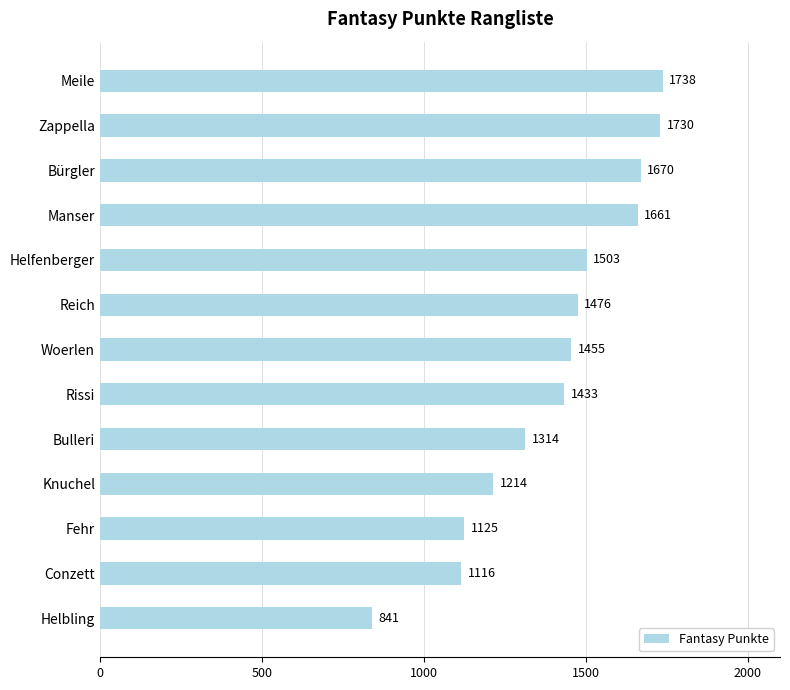

True or false: the data shows 1730 at Zappella.

True